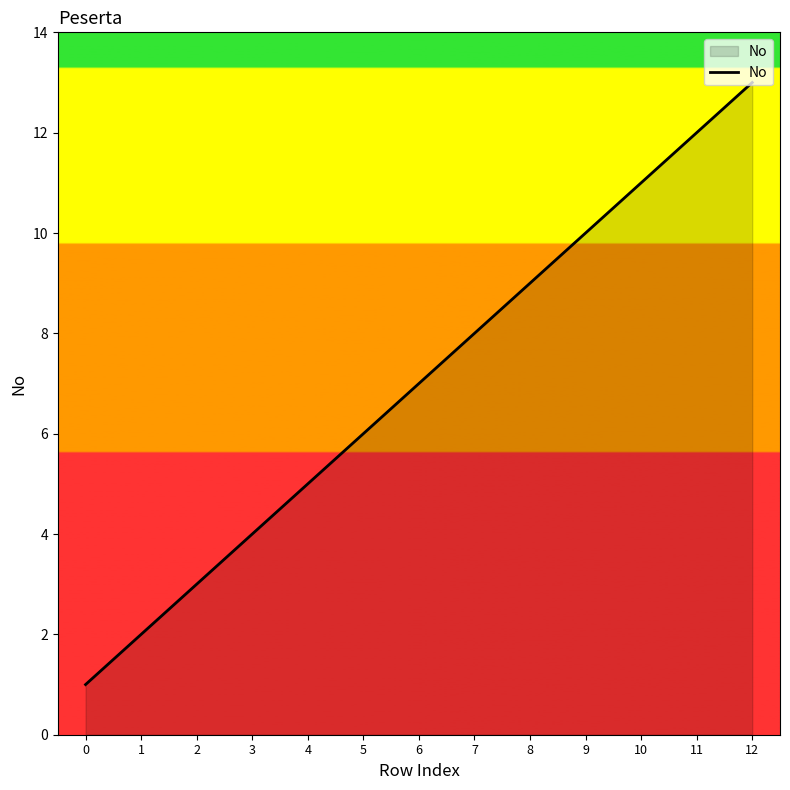

At which category does the chart reach its peak across all series?

12